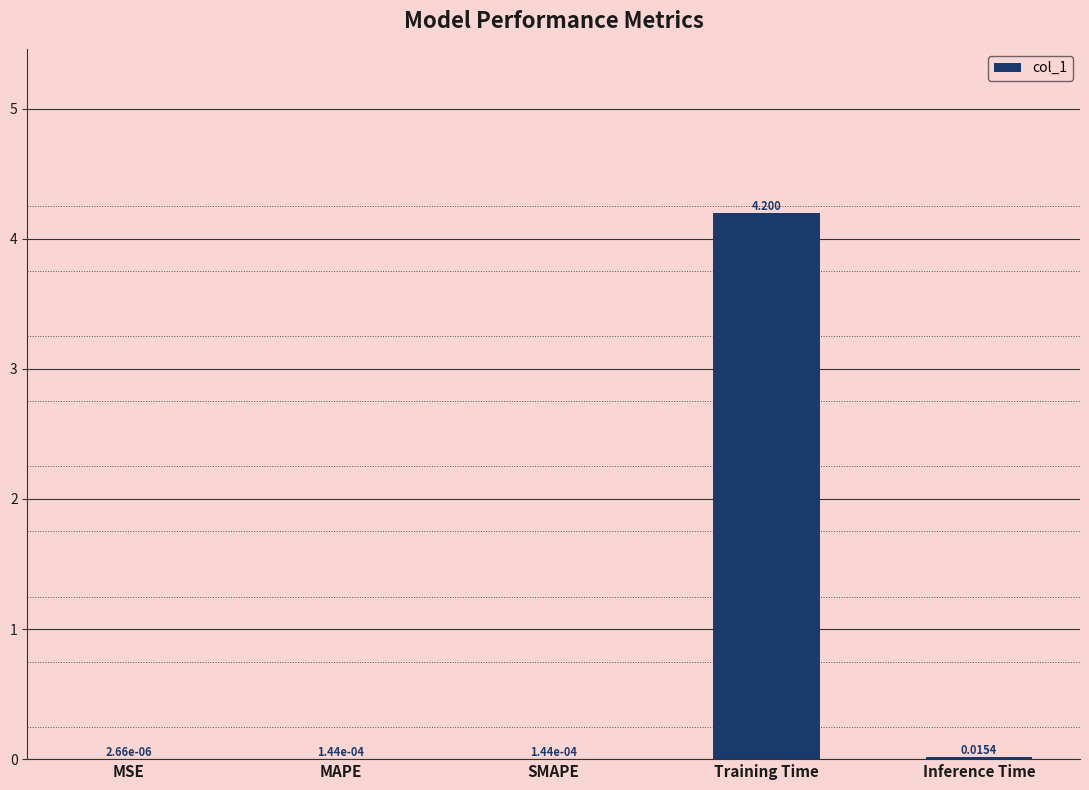

Are the bars horizontal?

No